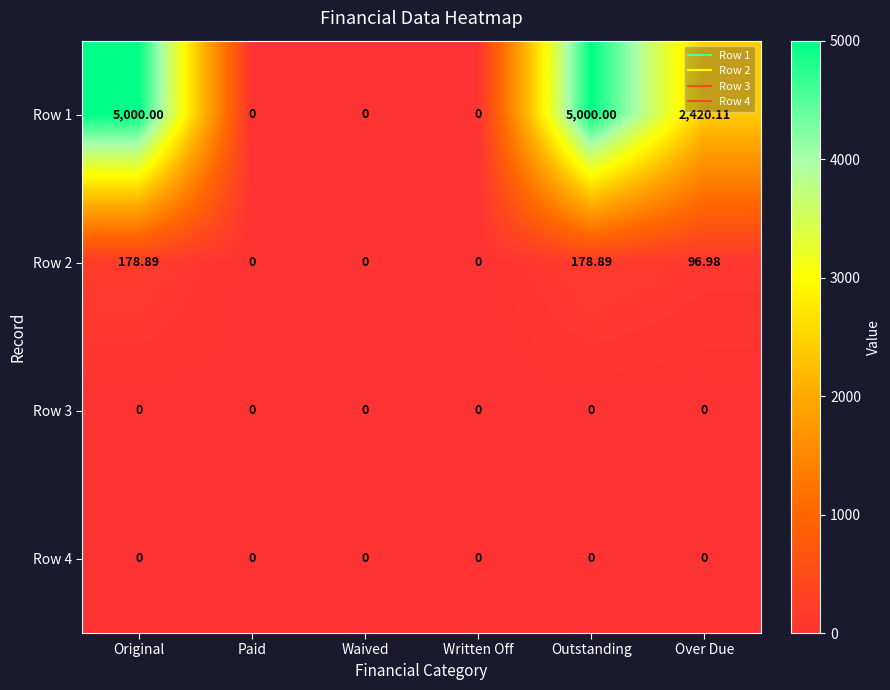

At which label does Row 1 first exceed 2420?

Original